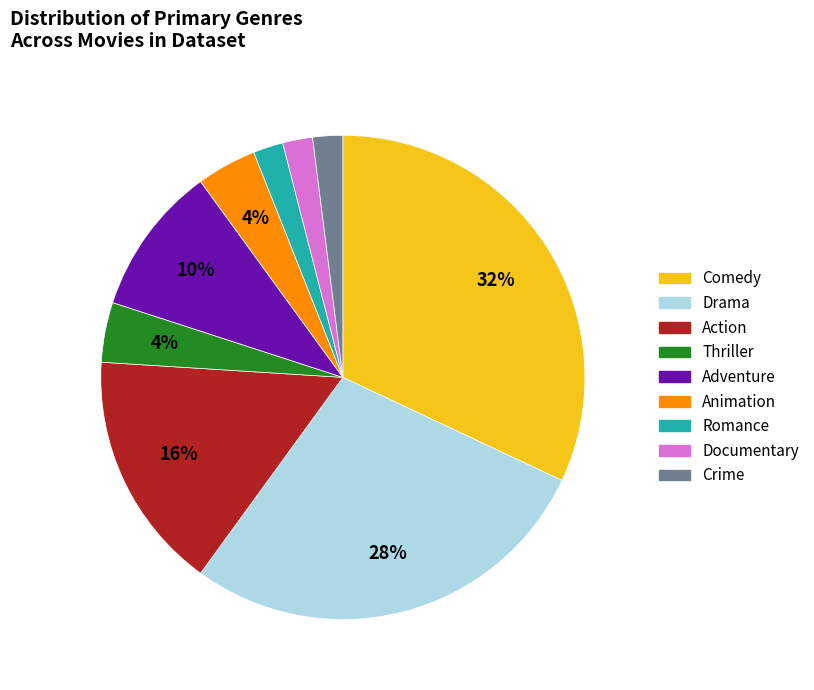

Is it true that Romance is 2% of the pie?

True